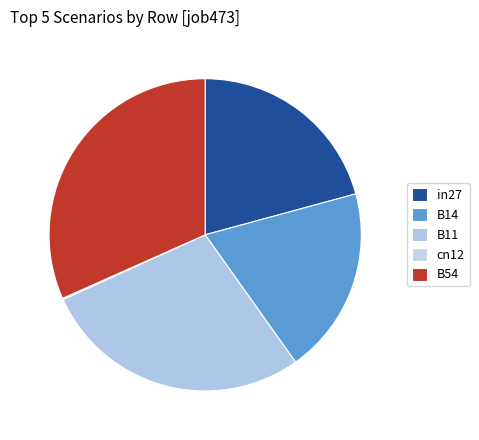

What is the smallest slice in the pie chart?

cn12